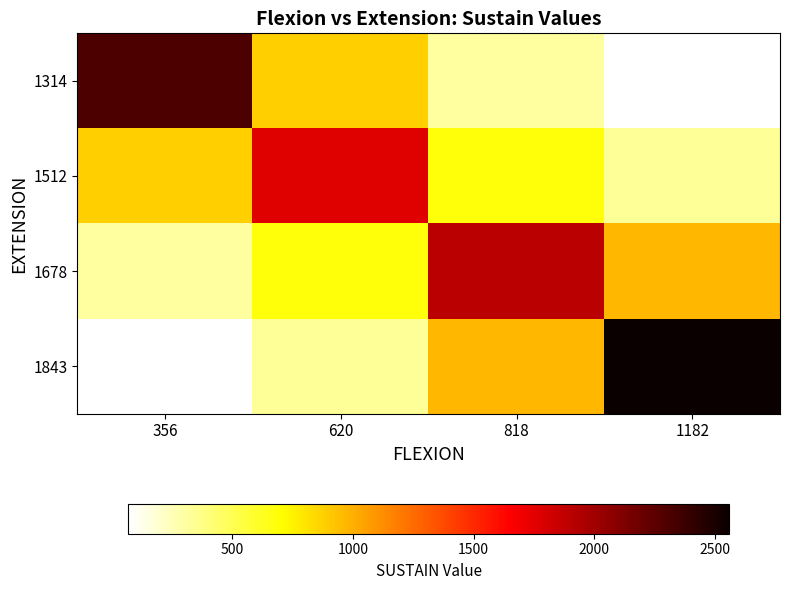

At which category is the sum across all series the highest?

1182